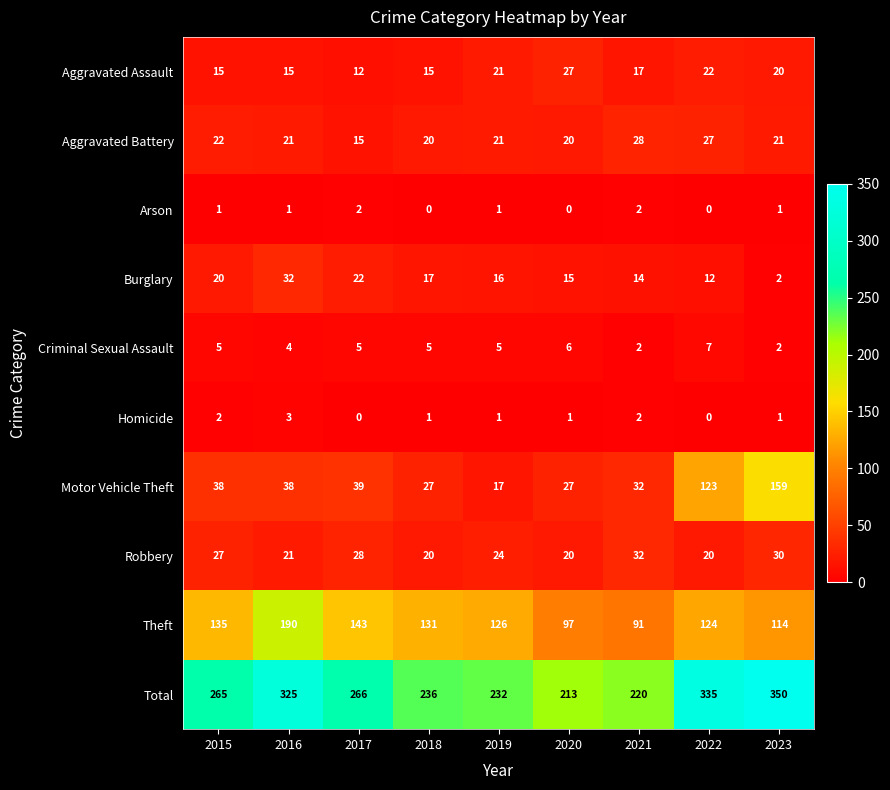

Is it true that Aggravated Battery equals 13 at 2018?

False